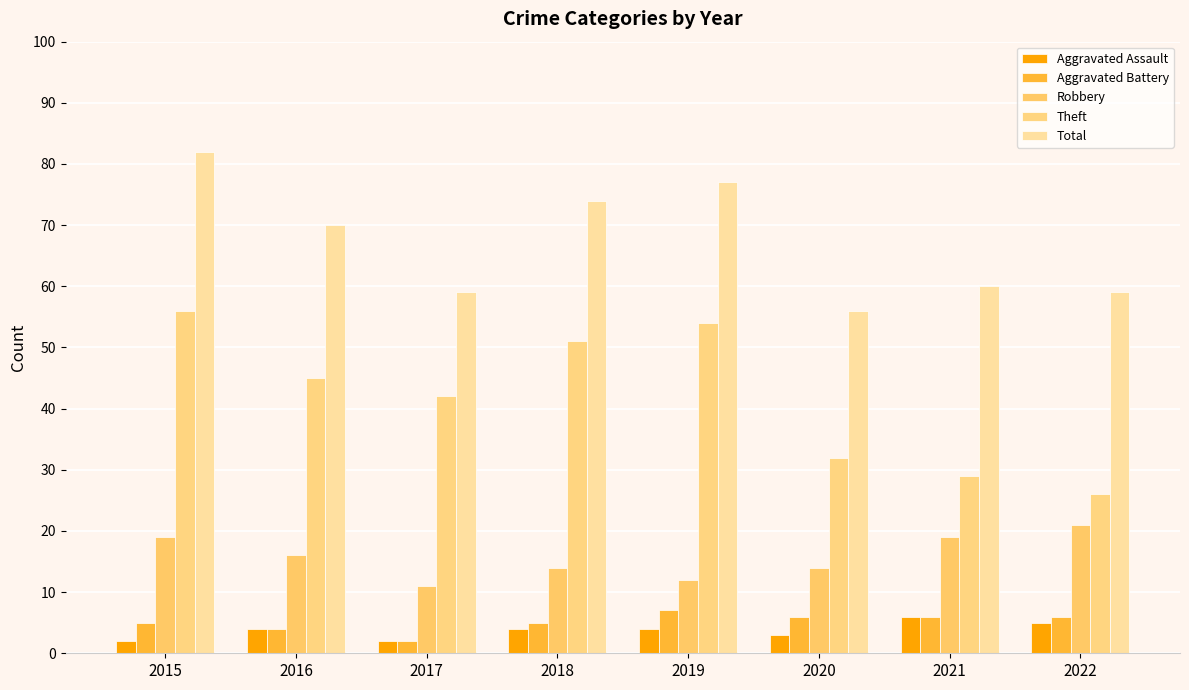

The Theft series shows 45 at 2016. True or false?

True